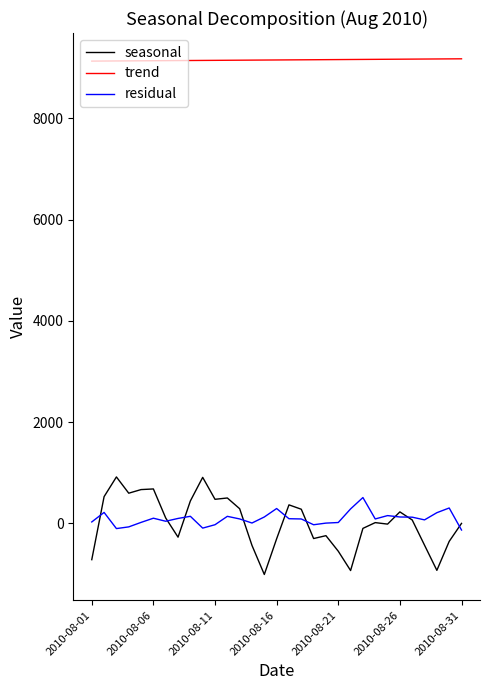

Which series has the largest range (max minus min)?

seasonal